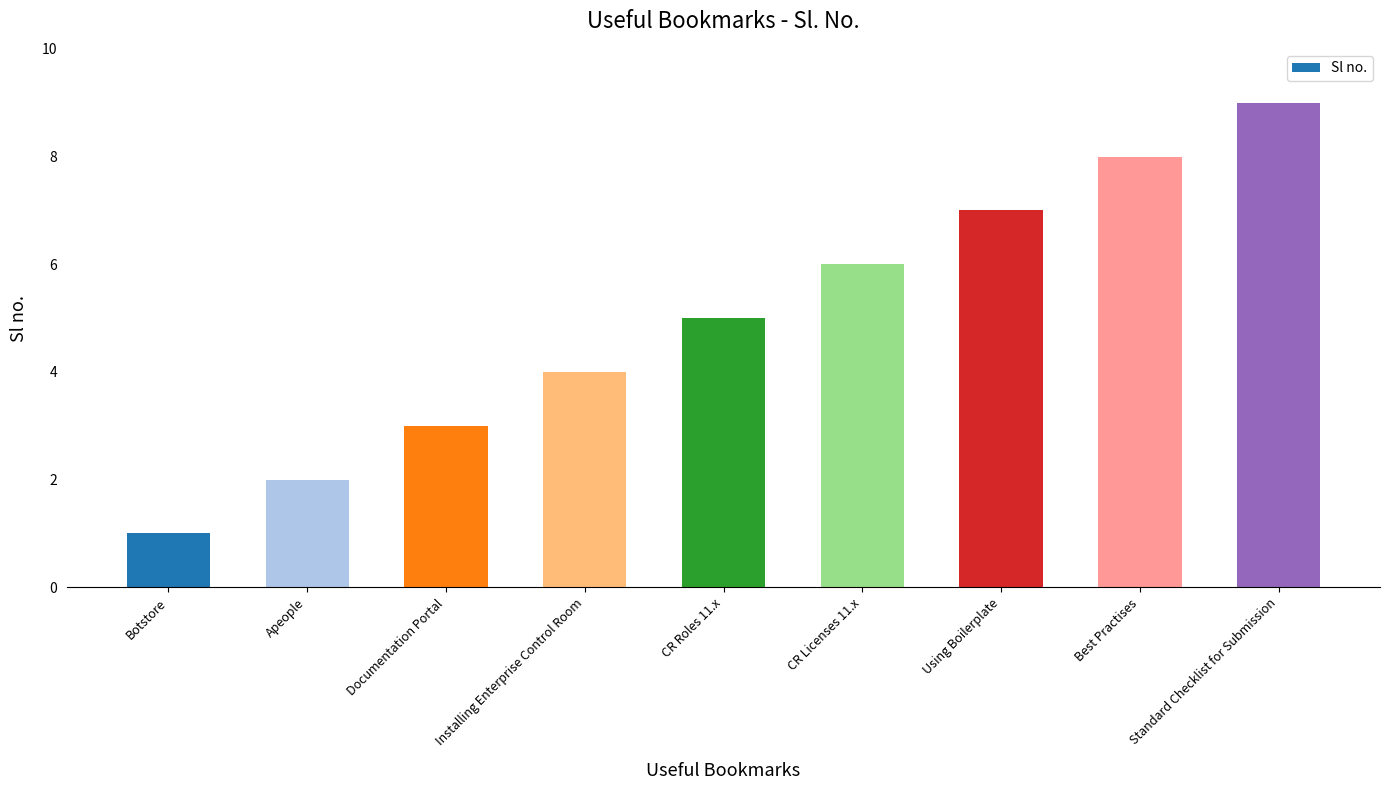

The value at Using Boilerplate is 7. True or false?

True